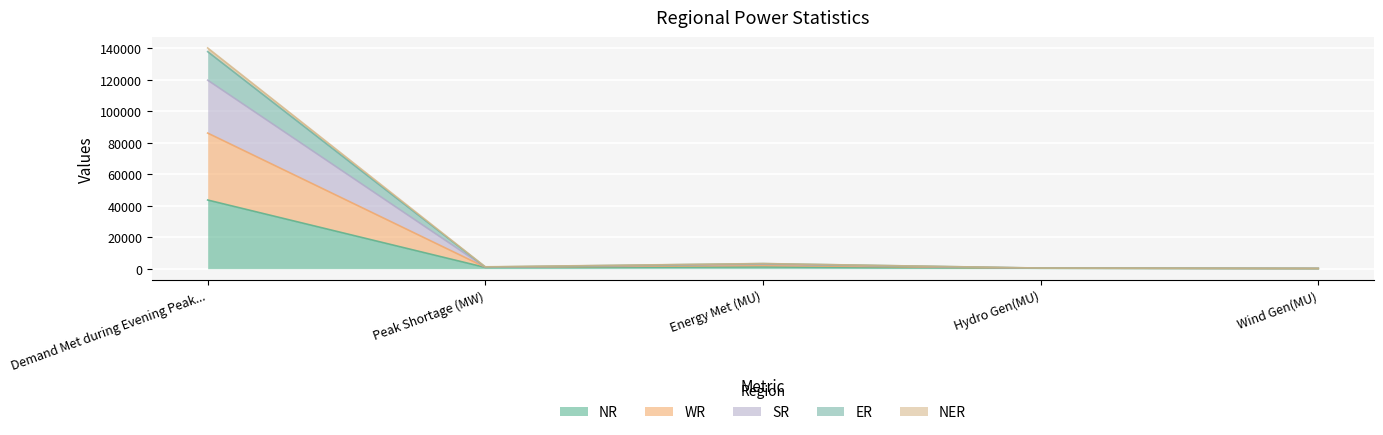

Which category has the lowest value in the SR series?

Wind Gen(MU)